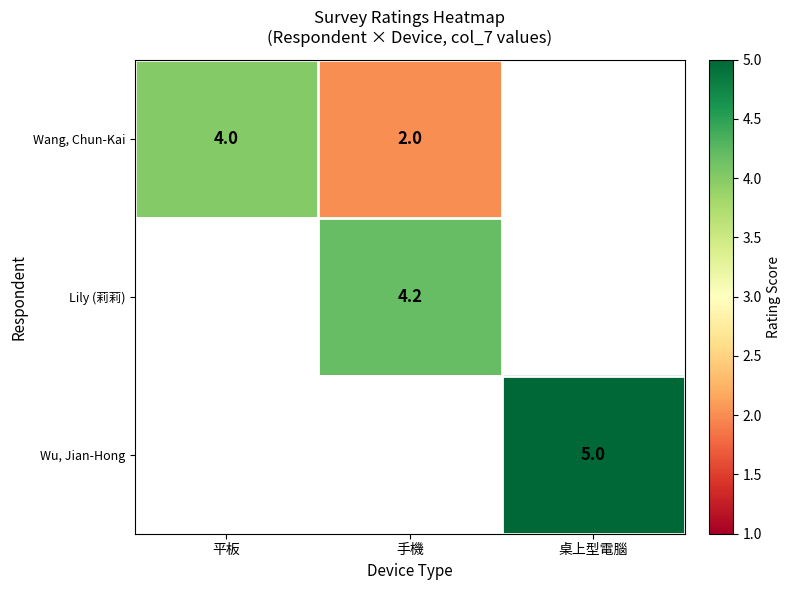

True or false: Wang, Chun-Kai has a value of 4.0 at 平板.

True